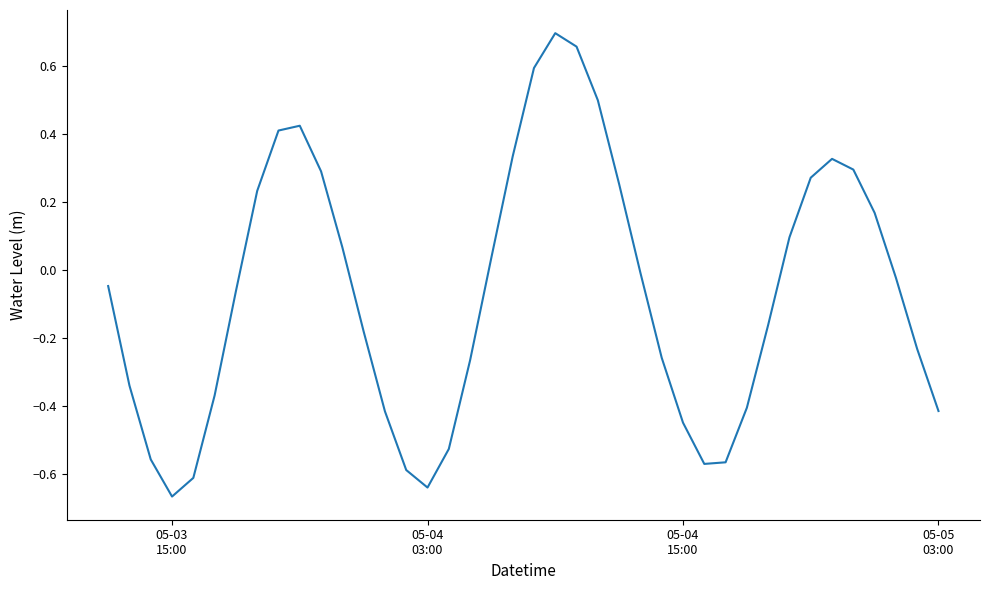

What is the difference between the maximum and minimum values?

1.4